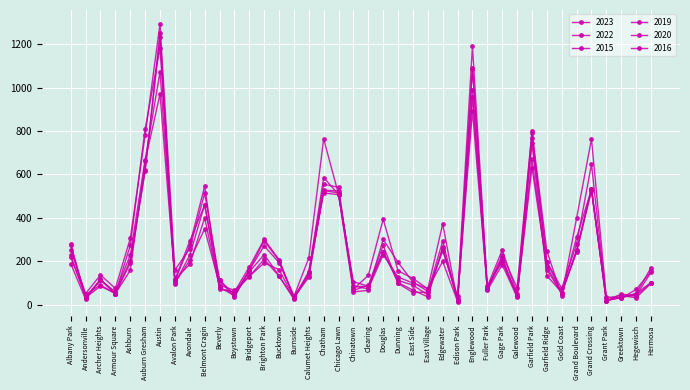

How many lines are shown in the chart?

6